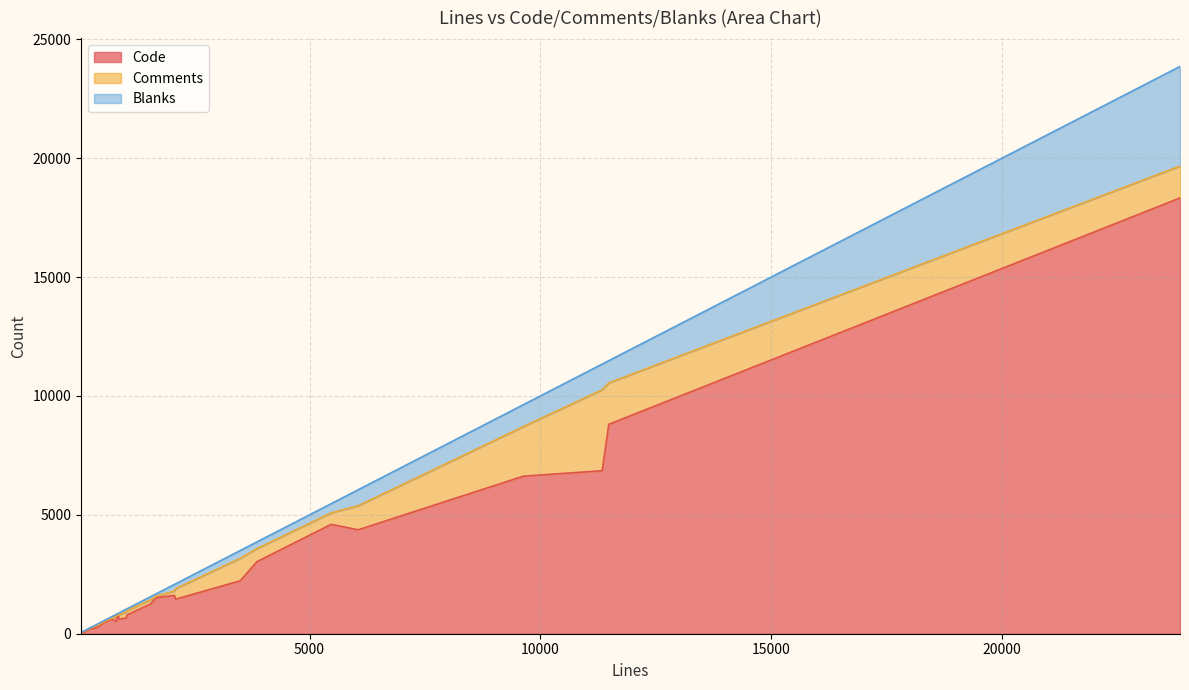

What are all the series names shown in the legend?

Code, Comments, Blanks